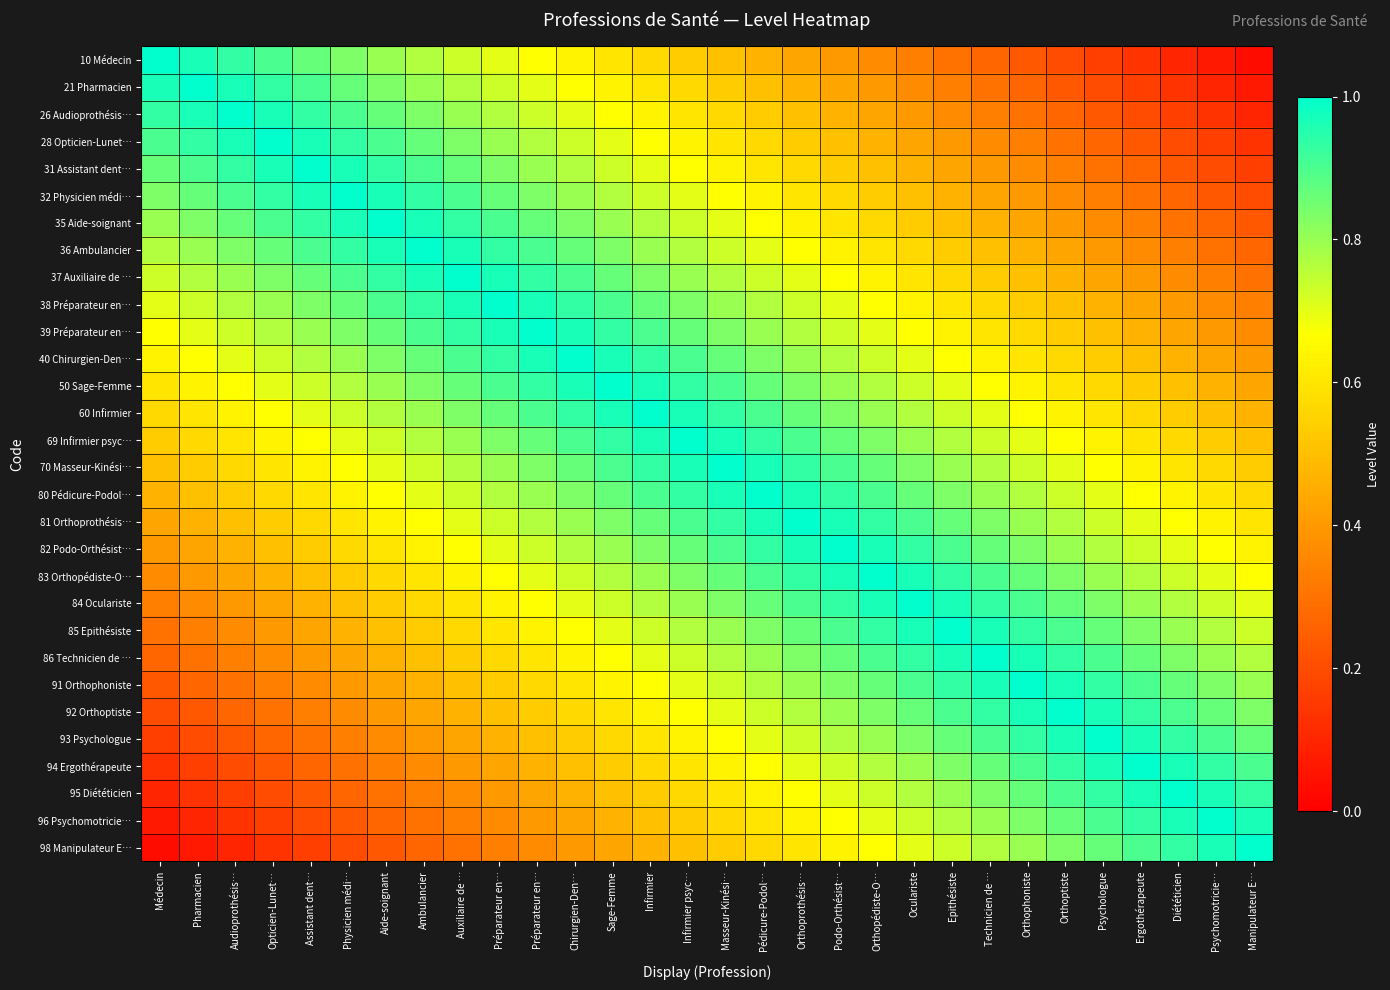

Rank the series at Audioprothésis… from lowest to highest value.

98 Manipulateur E…, 96 Psychomotricie…, 95 Diététicien, 94 Ergothérapeute, 93 Psychologue, 92 Orthoptiste, 91 Orthophoniste, 86 Technicien de …, 85 Epithésiste, 84 Oculariste, 83 Orthopédiste-O…, 82 Podo-Orthésist…, 81 Orthoprothésis…, 80 Pédicure-Podol…, 70 Masseur-Kinési…, 69 Infirmier psyc…, 60 Infirmier, 50 Sage-Femme, 40 Chirurgien-Den…, 39 Préparateur en…, 38 Préparateur en…, 37 Auxiliaire de …, 36 Ambulancier, 35 Aide-soignant, 32 Physicien médi…, 10 Médecin, 31 Assistant dent…, 21 Pharmacien, 28 Opticien-Lunet…, 26 Audioprothésis…